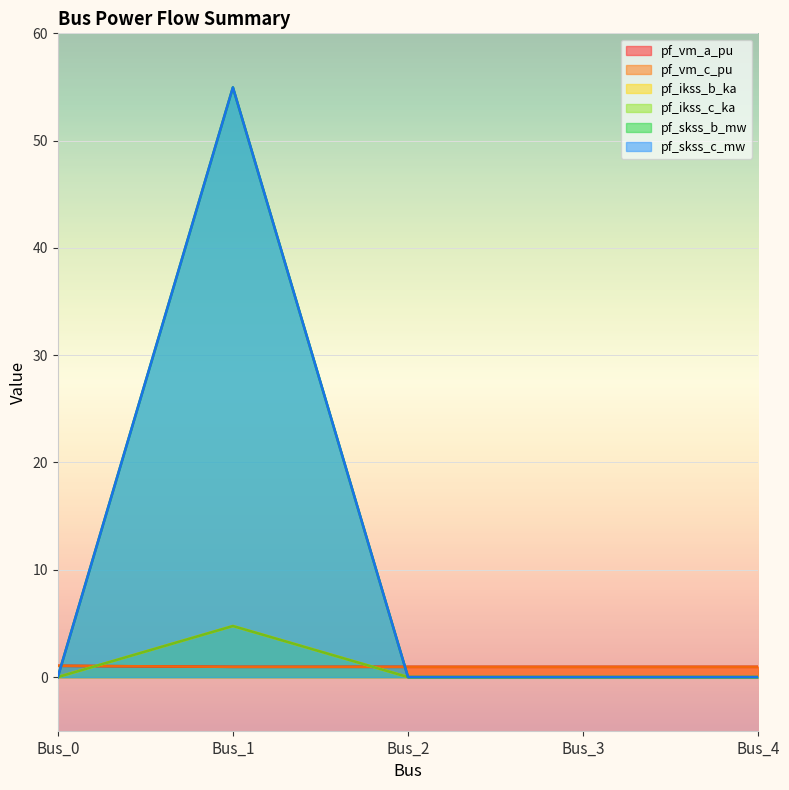

Reading left to right, extract all data points from this chart.

pf_vm_a_pu: 1.0	1.0	1.0	1.0	1.0
pf_vm_c_pu: 1.1	1.0	1.0	1.0	1.0
pf_ikss_b_ka: 0.0	4.8	0.0	0.0	0.0
pf_ikss_c_ka: 0.0	4.8	0.0	0.0	0.0
pf_skss_b_mw: 0.0	55.0	0.0	0.0	0.0
pf_skss_c_mw: 0.0	55.0	0.0	0.0	0.0